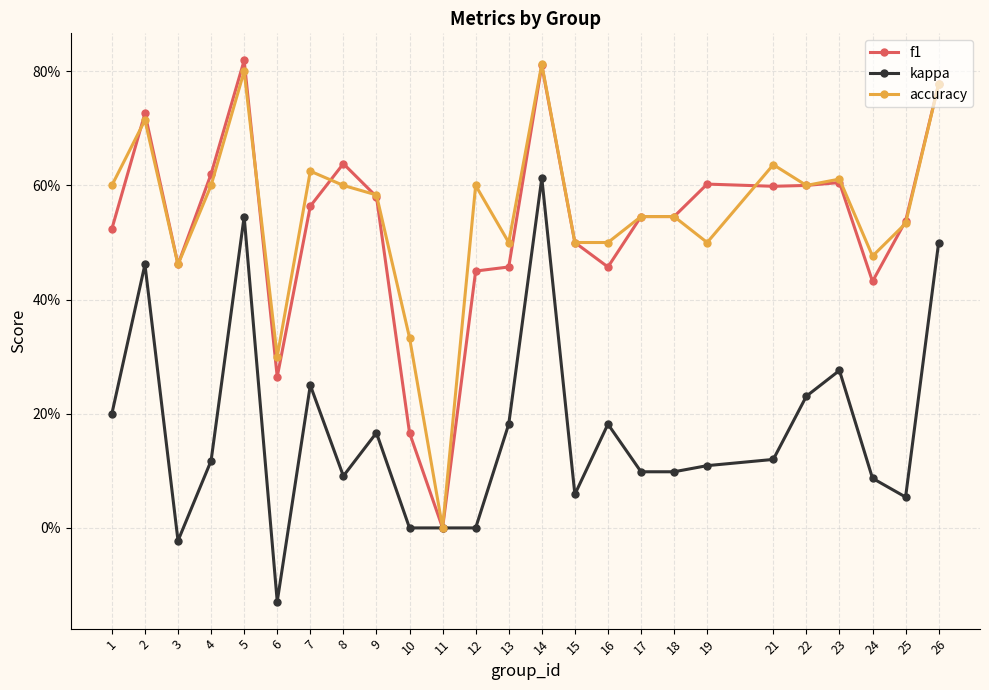

Which has a higher value, 19 or 9?

19